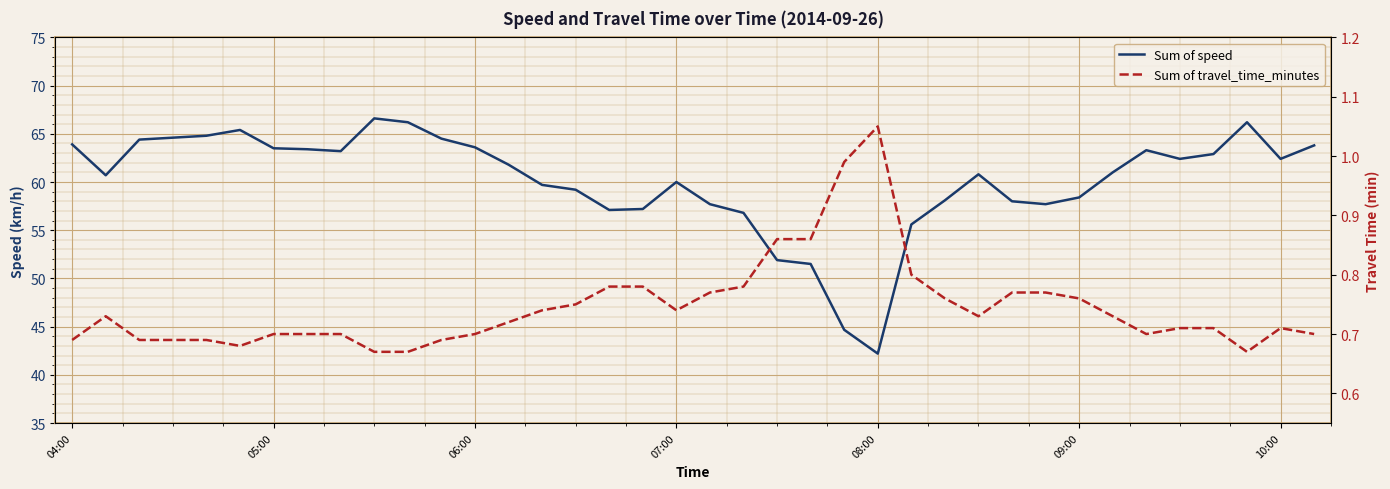

True or false: Sum of travel_time_minutes has more than 0 points higher than both neighbors.

True